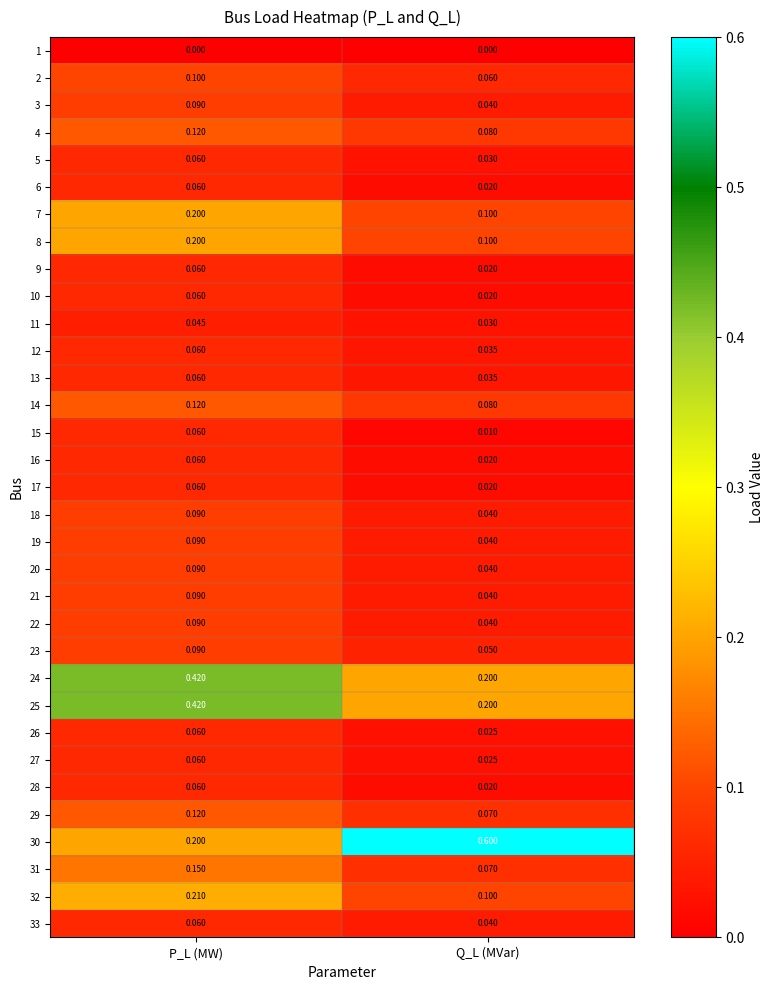

Which category has the highest value across all series?

Q_L (MVar)